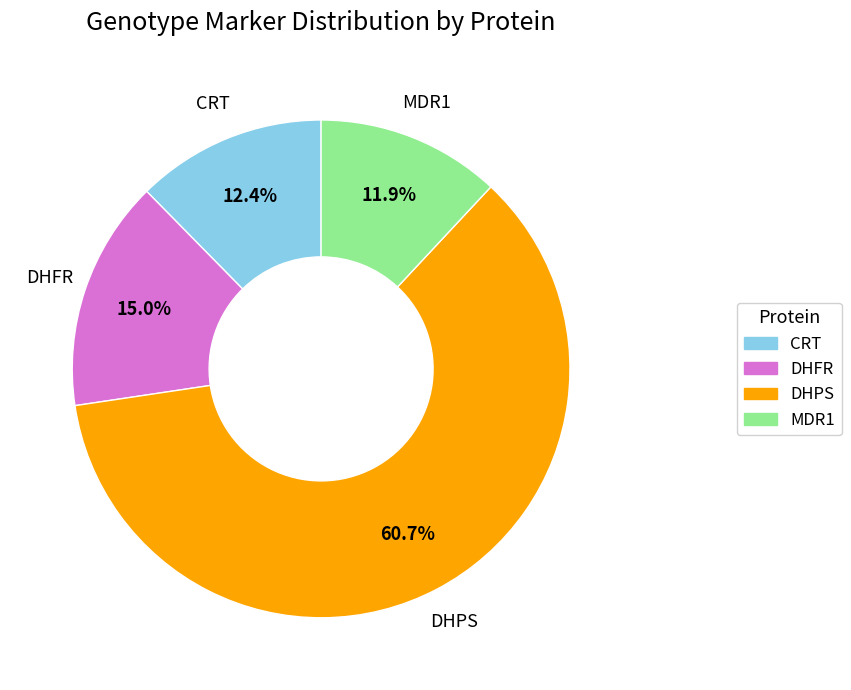

The DHPS slice represents 61% of the pie. True or false?

True